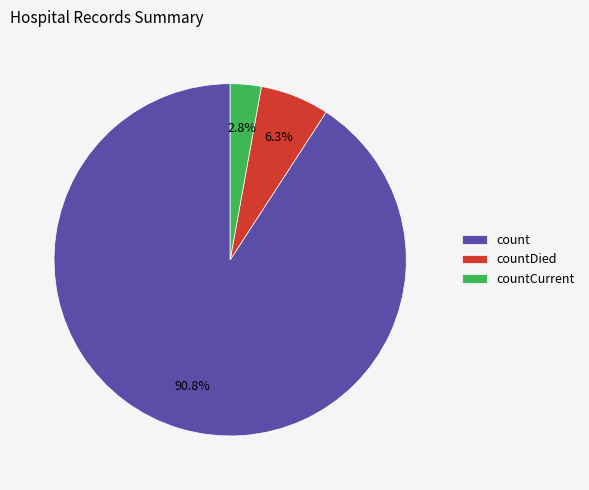

Which has a higher value, countCurrent or countDied?

countDied